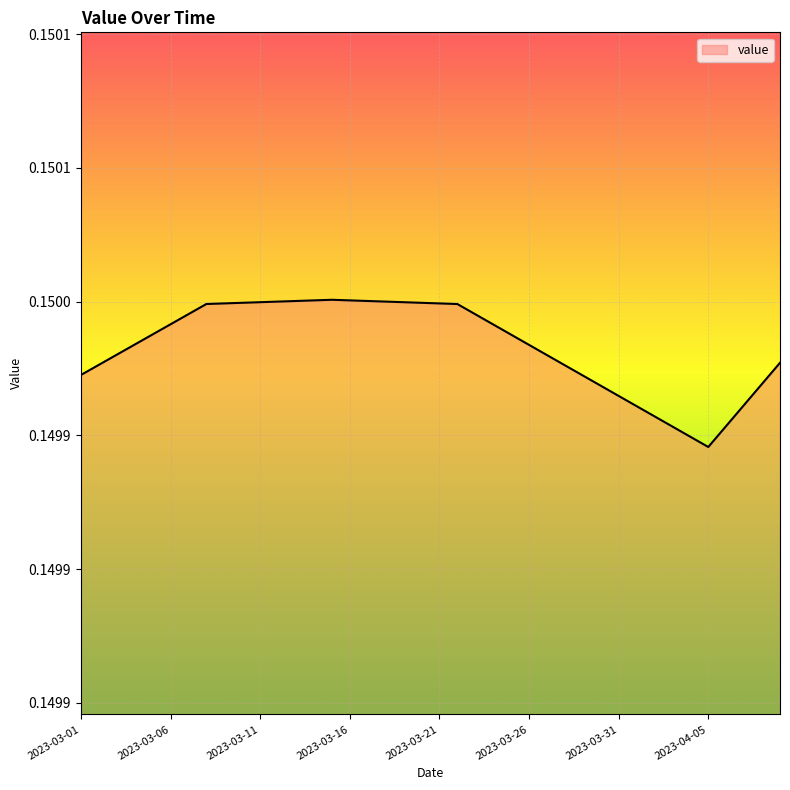

List the labels in order of value, smallest first.

2023-04-05, 2023-04-04, 2023-04-03, 2023-04-06, 2023-04-02, 2023-04-01, 2023-04-07, 2023-03-31, 2023-03-30, 2023-04-08, 2023-03-29, 2023-03-01, 2023-03-28, 2023-03-02, 2023-04-09, 2023-03-27, 2023-03-03, 2023-03-26, 2023-03-04, 2023-03-25, 2023-03-05, 2023-03-24, 2023-03-06, 2023-03-23, 2023-03-07, 2023-03-22, 2023-03-08, 2023-03-21, 2023-03-09, 2023-03-20, 2023-03-10, 2023-03-19, 2023-03-11, 2023-03-18, 2023-03-12, 2023-03-17, 2023-03-13, 2023-03-16, 2023-03-14, 2023-03-15